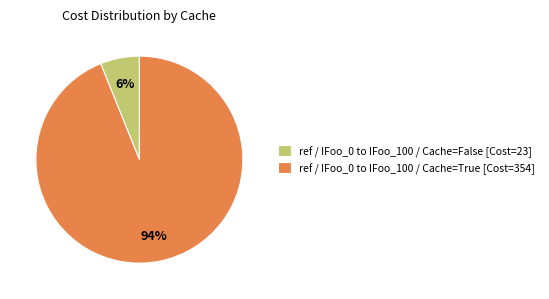

Which category has the biggest portion of the pie?

ref / IFoo_0 to IFoo_100 / Cache=True [Cost=354]